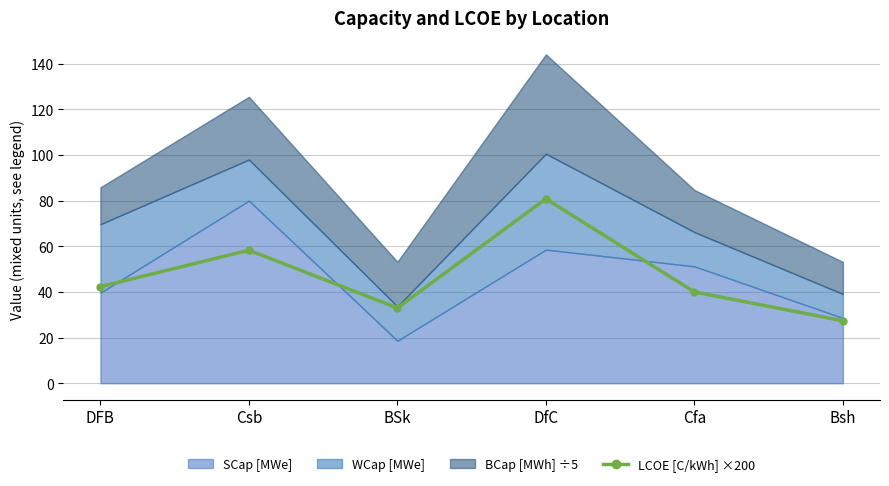

Rank the categories by value from lowest to highest.

Bsh, BSk, Cfa, DFB, Csb, DfC